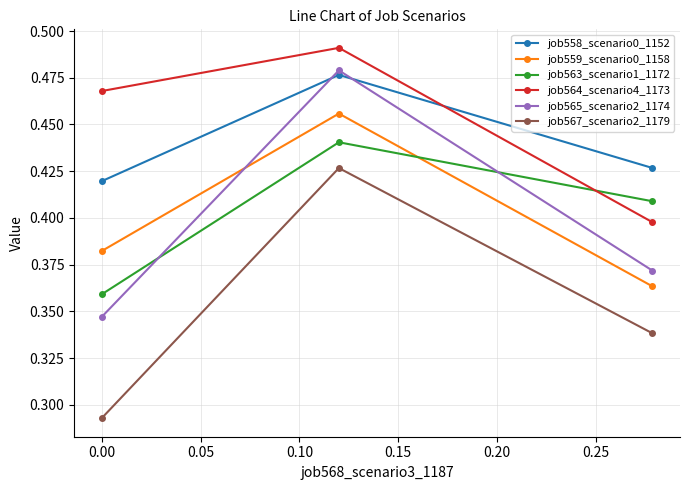

What is the sum of all job567_scenario2_1179 values?

1.1